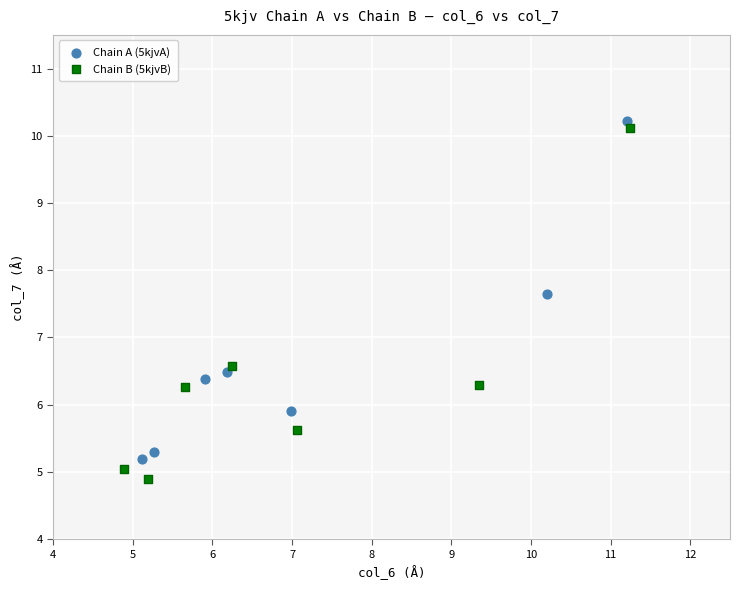

What are all the series names shown in the legend?

Chain A (5kjvA), Chain B (5kjvB)